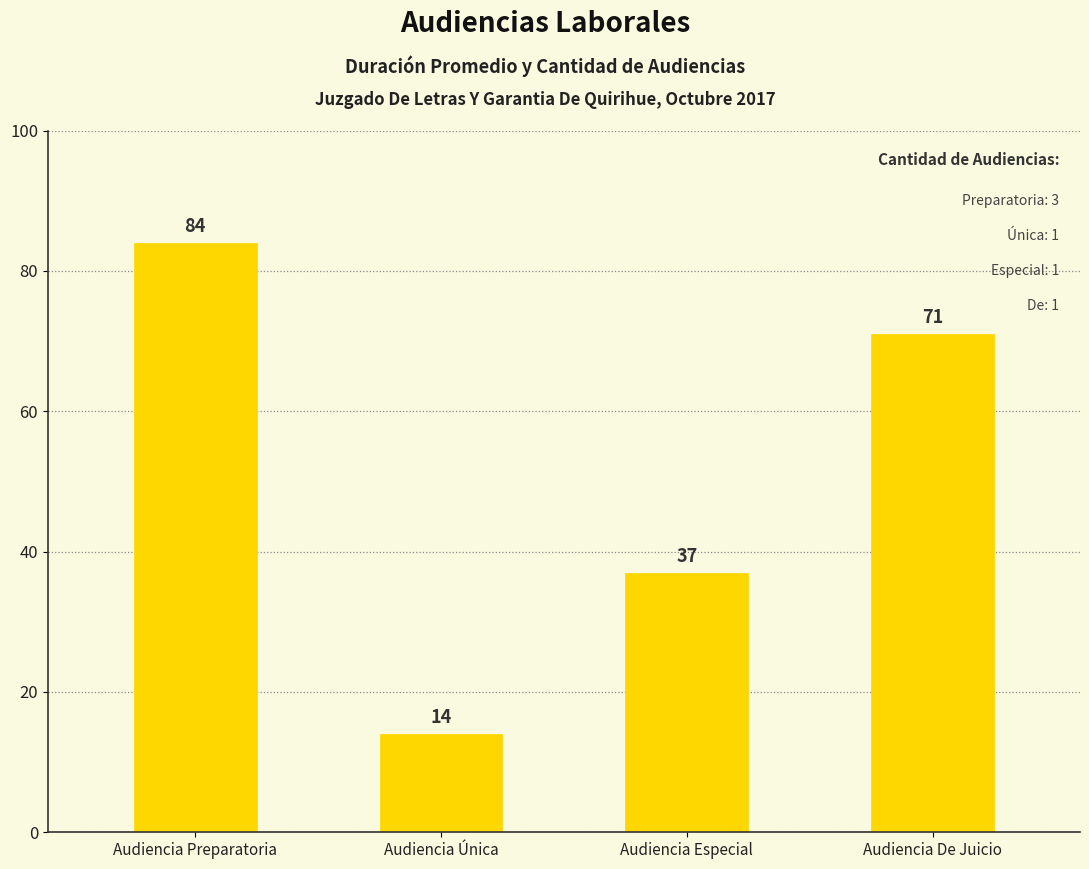

True or false: the data shows 9 at Audiencia Especial.

False